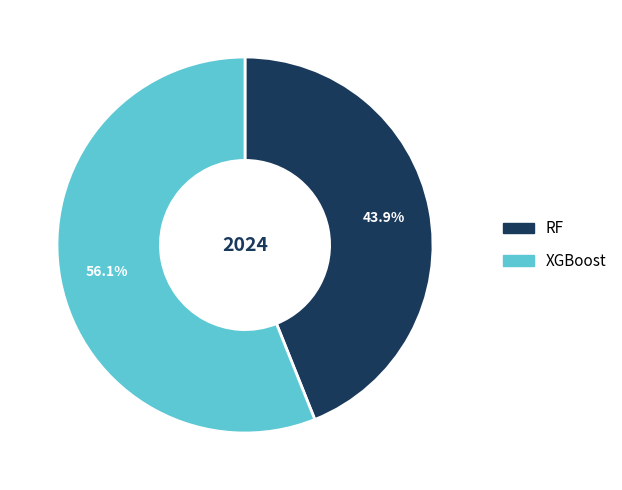

Count the number of slices in the pie.

2